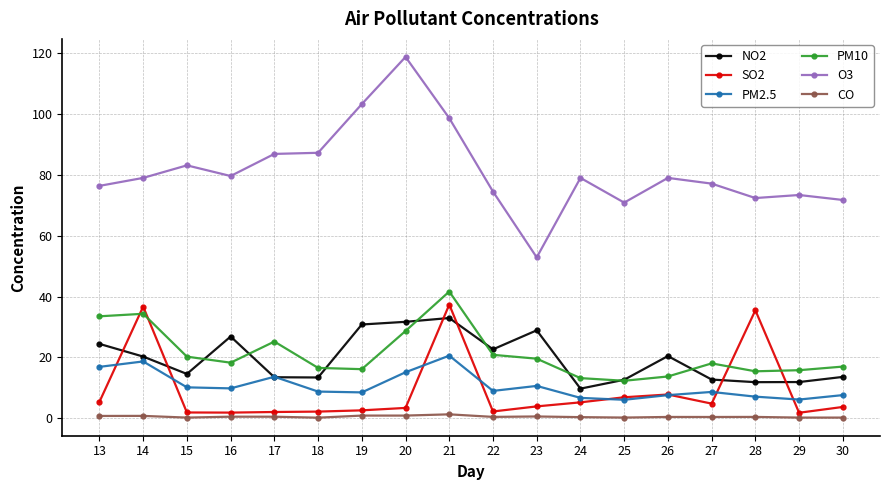

The value of CO at 30 is 0.2. True or false?

True